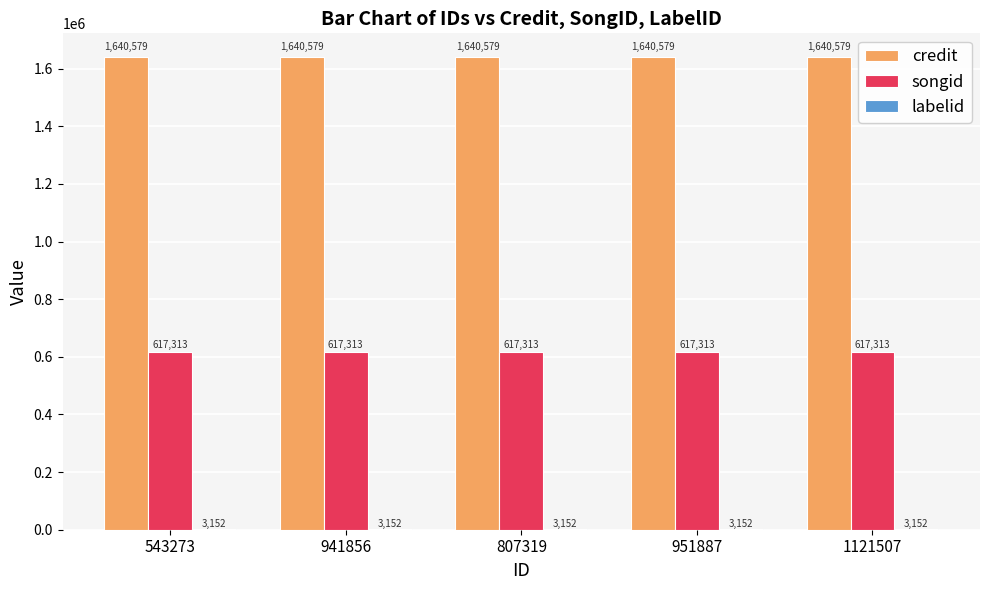

Read the songid value at 941856.

617313